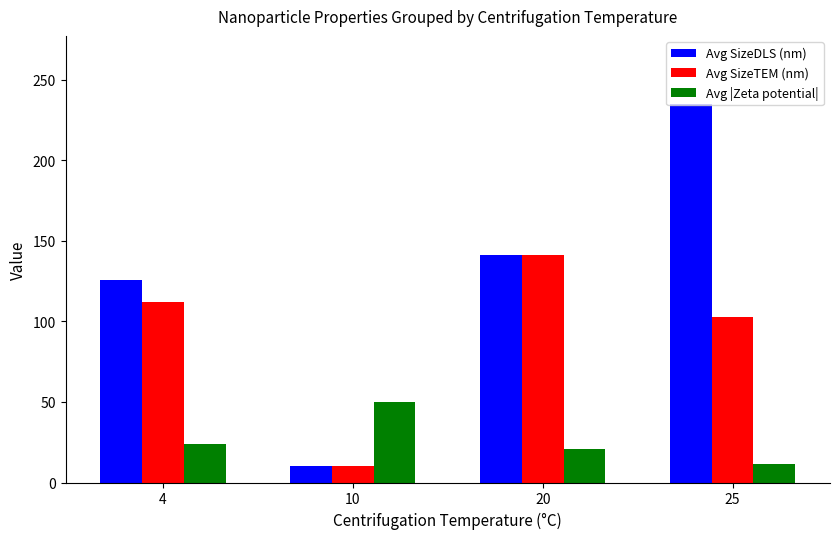

At which label does Avg SizeDLS (nm) reach its peak?

25